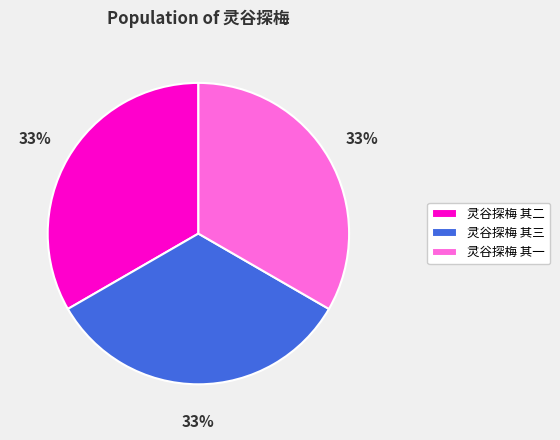

To the nearest percent, what is the average slice percentage?

33%